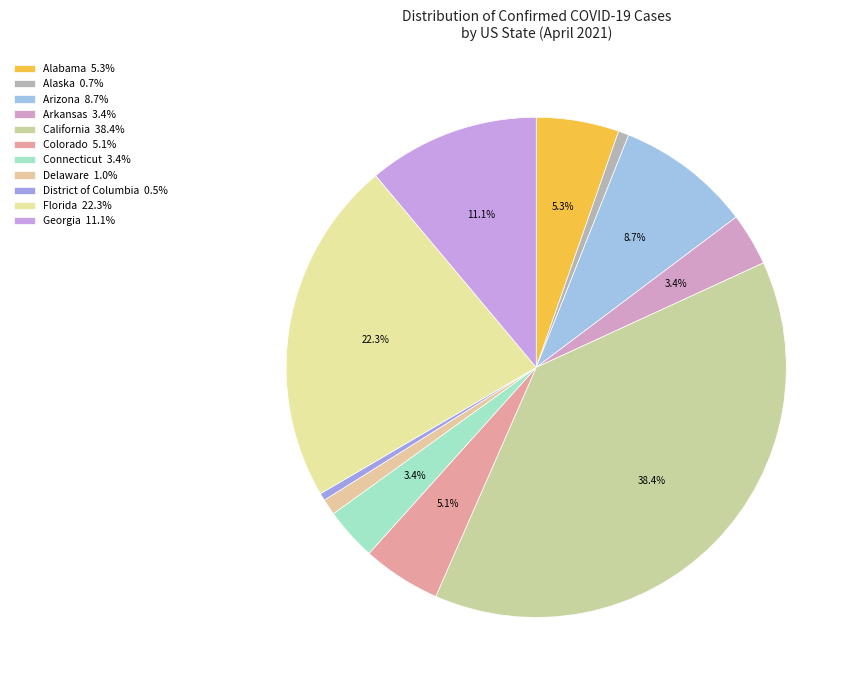

The Alabama slice represents 13% of the pie. True or false?

False